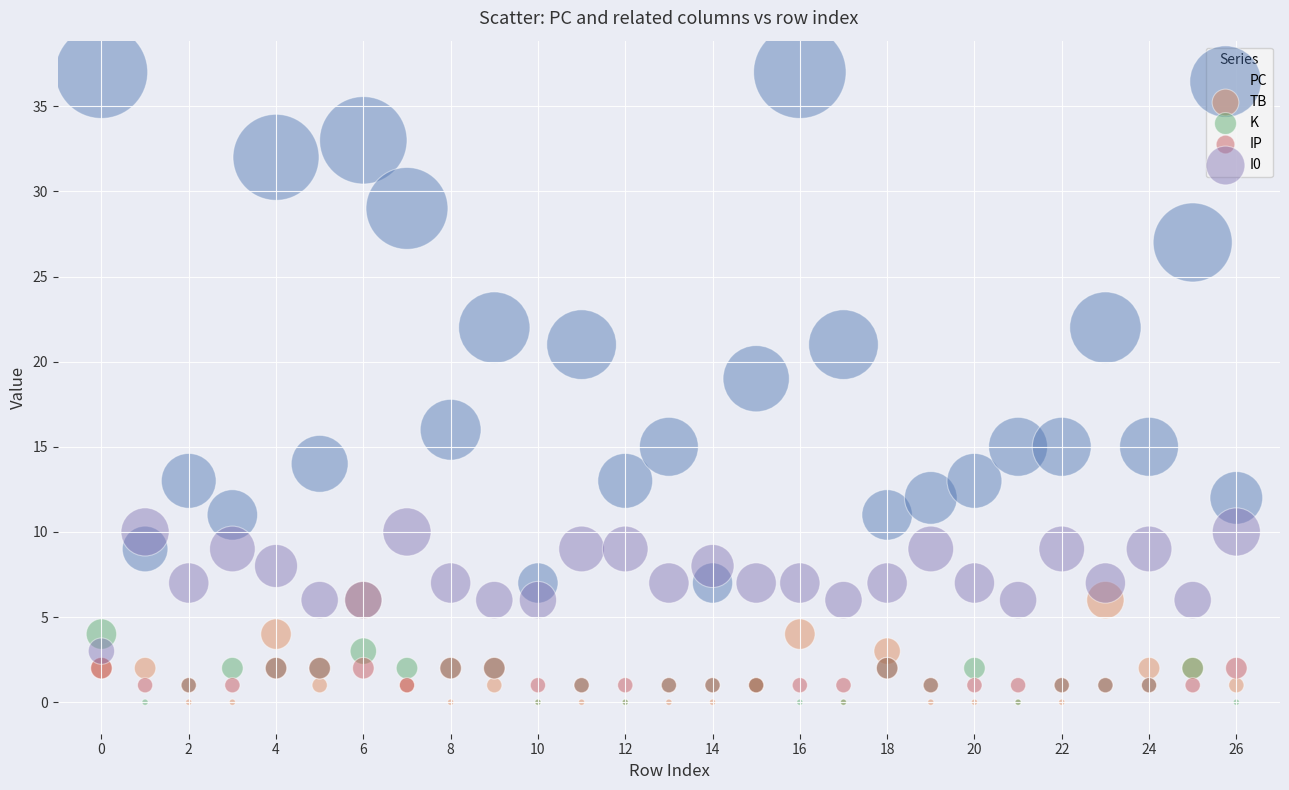

Across all series, what Y value is closest to 18?

19